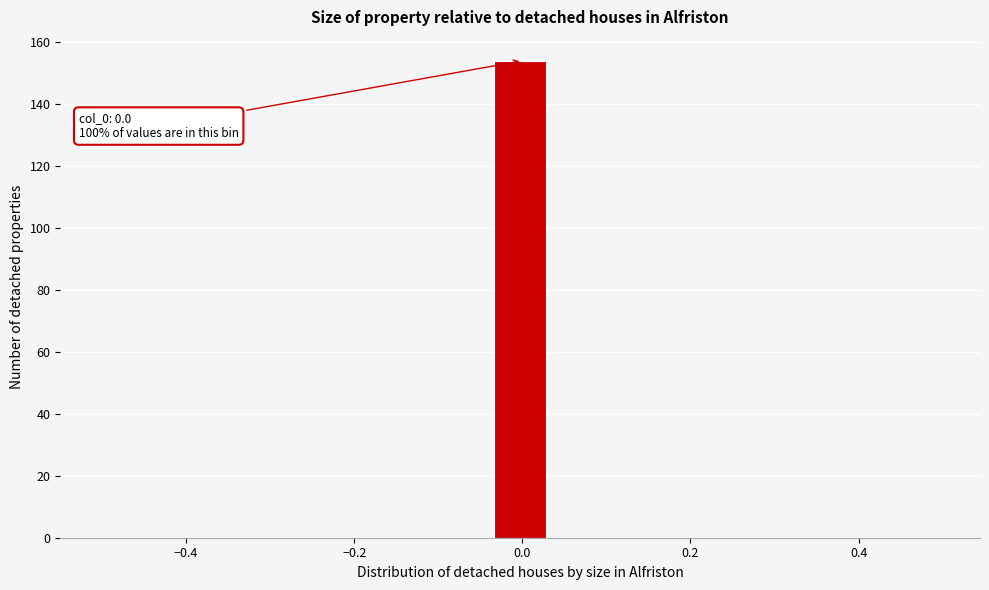

Read against the x-axis, roughly where is the centre of the tallest bar?

0.00